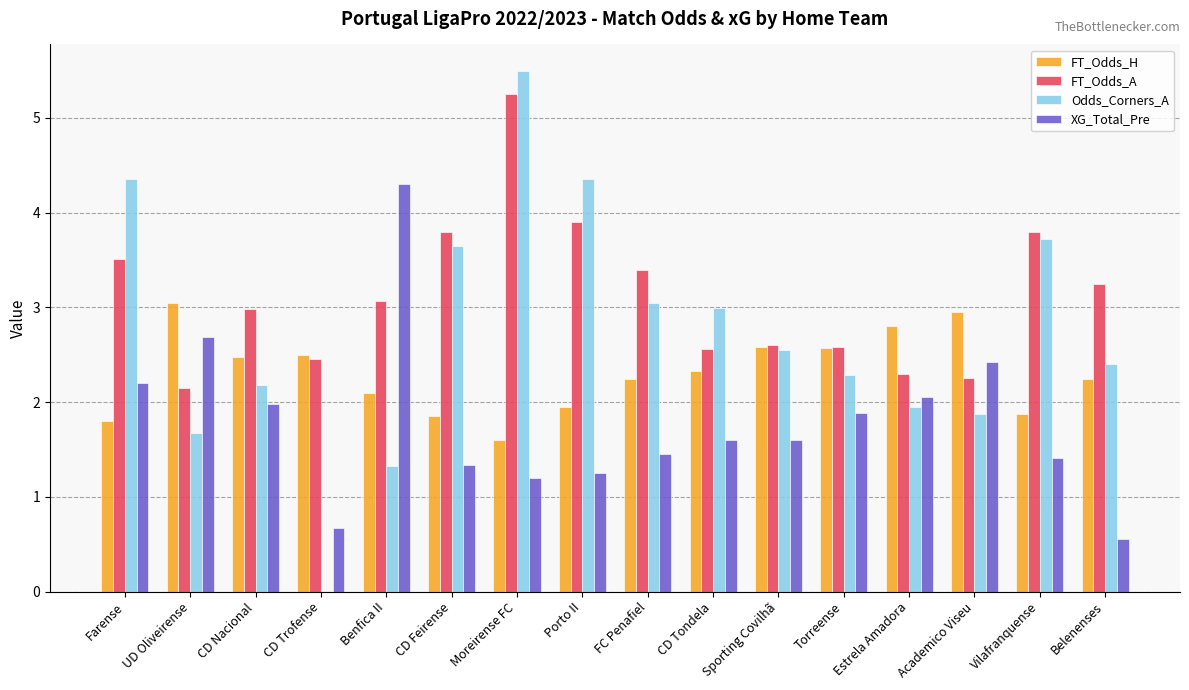

Is it true that FT_Odds_A equals 3.4 at FC Penafiel?

True